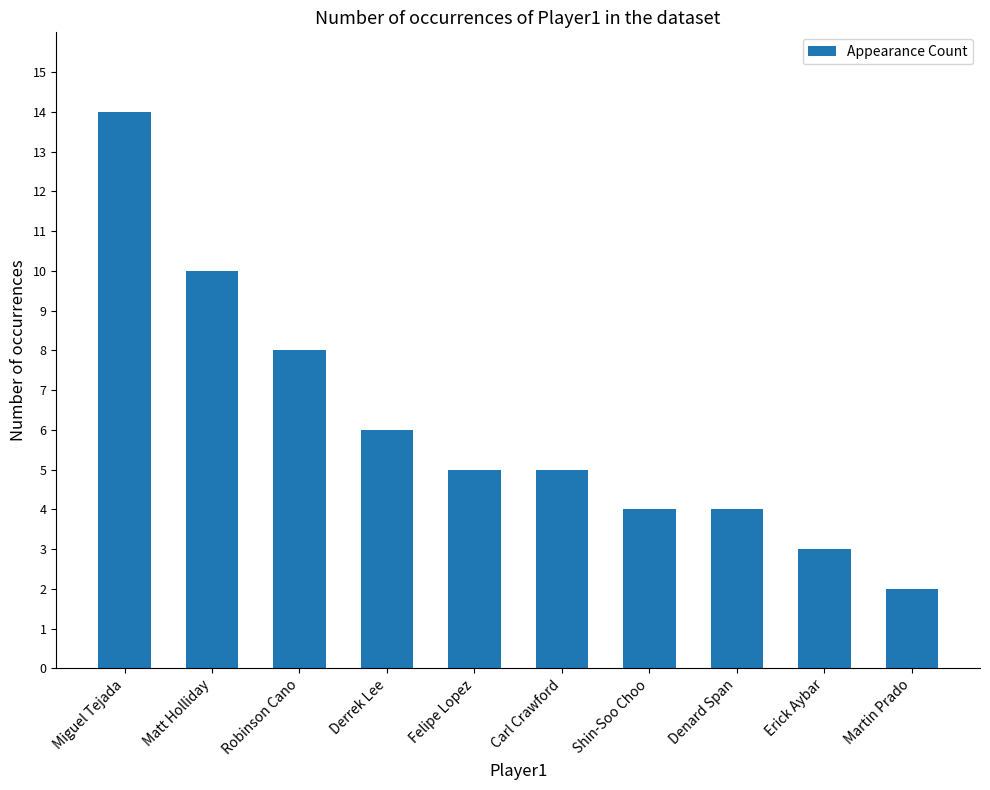

Reading right to left, list all the values displayed in this chart.

2	3	4	4	5	5	6	8	10	14